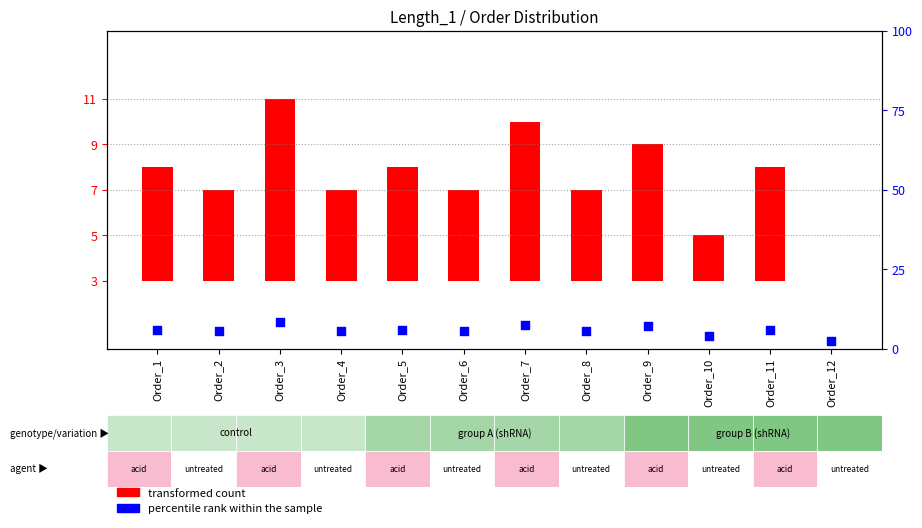

At how many categories does at least one series exceed 8?

1